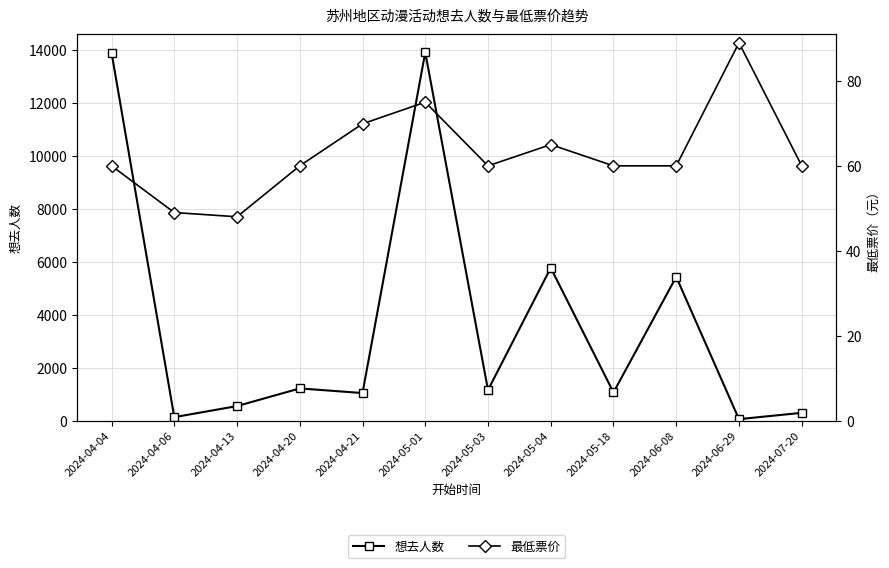

True or false: 想去人数 and 最低票价 intersect in this chart.

True